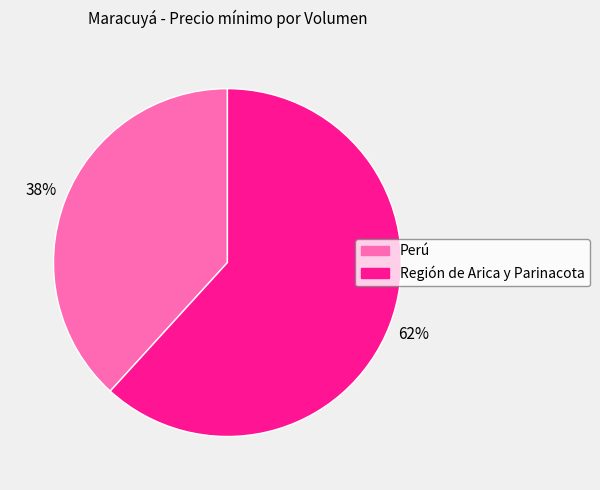

Is it true that Región de Arica y Parinacota is 72% of the pie?

False